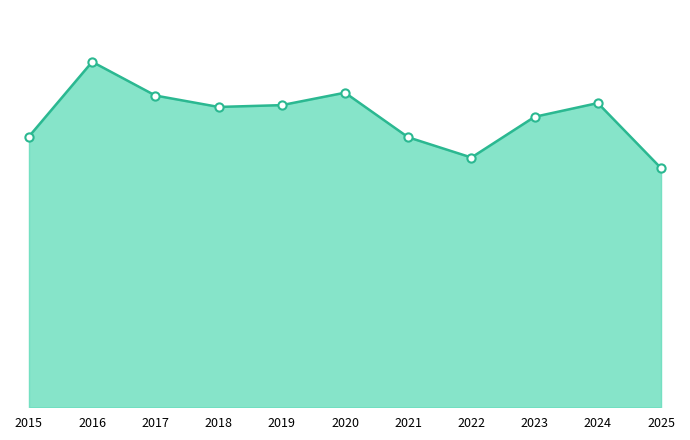

What is the change in value from 2017 to 2022?

-239